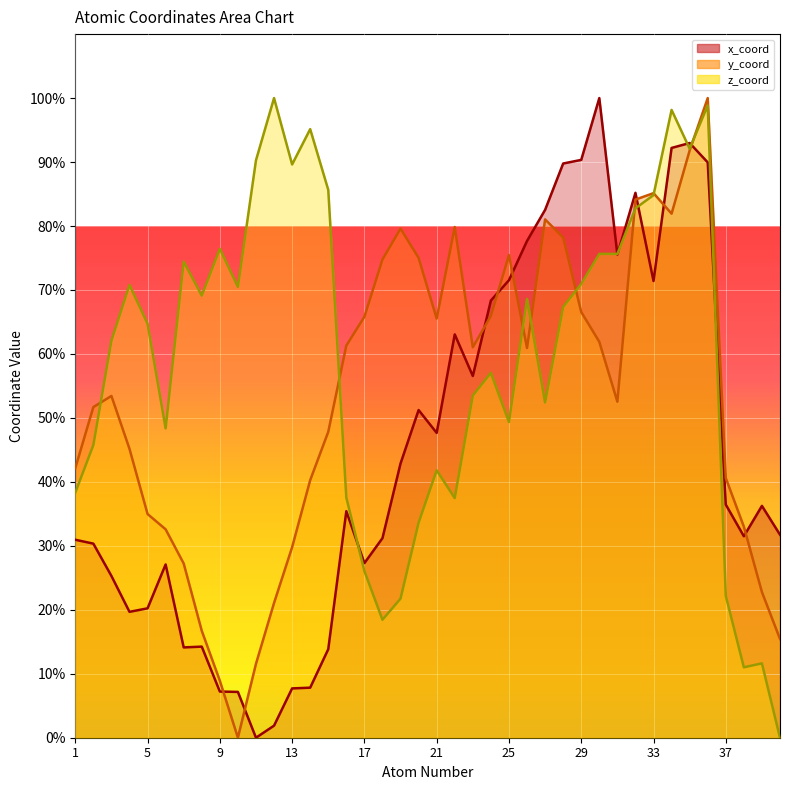

How many lines are shown in the chart?

3